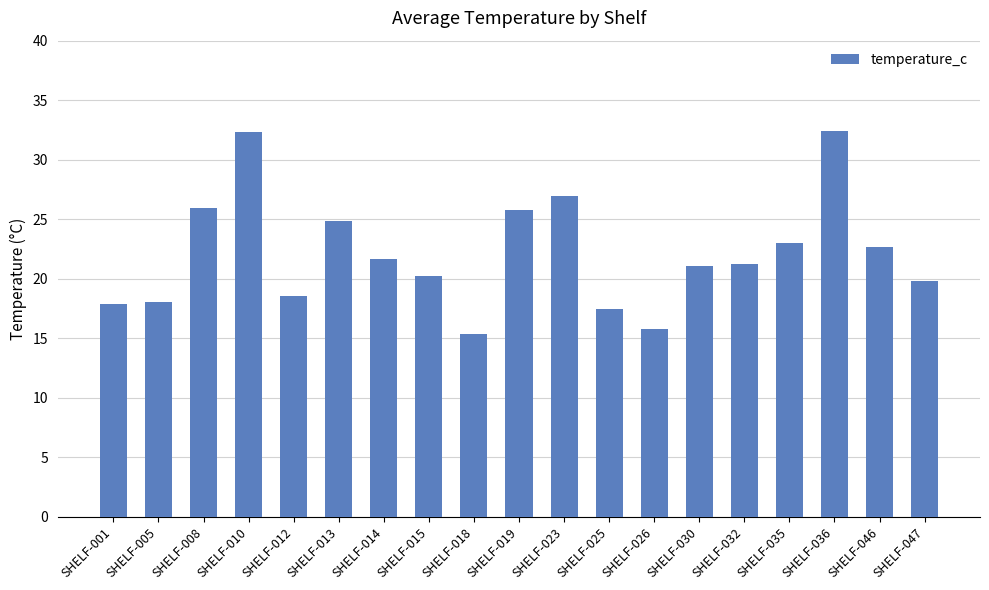

Which has a higher value, SHELF-047 or SHELF-015?

SHELF-015